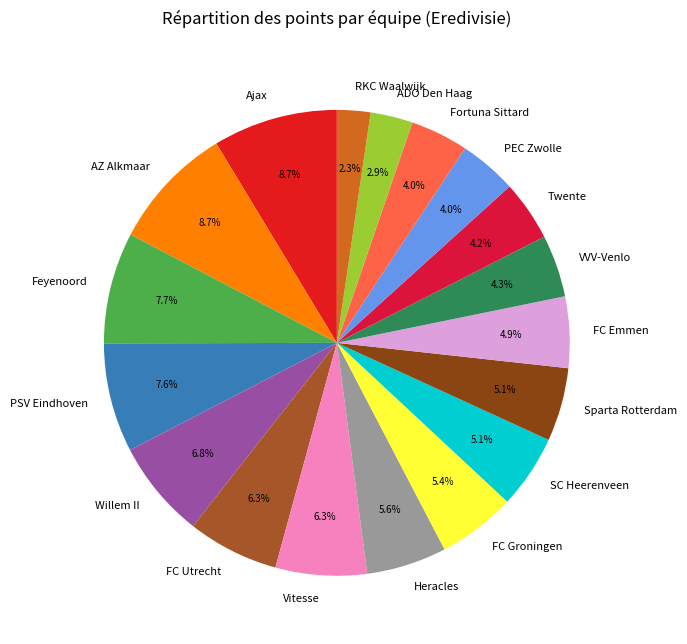

To the nearest percent, what percentage of the pie is Ajax?

9%